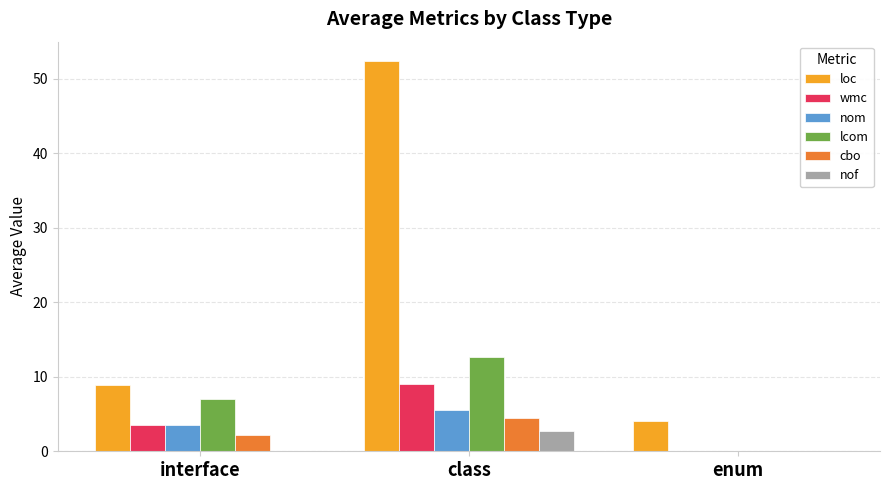

True or false: loc has a value of 8.8 at interface.

True